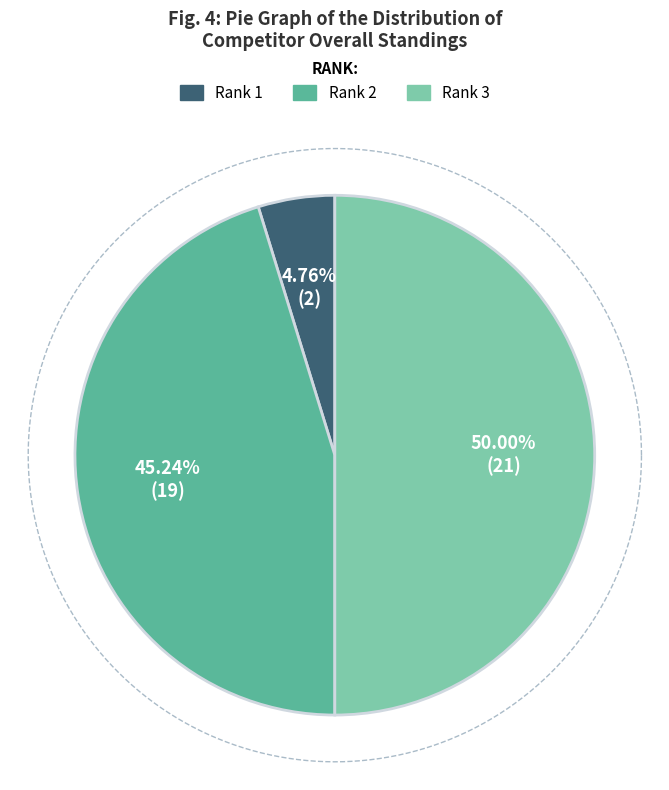

True or false: 2 accounts for 38% of the total.

False